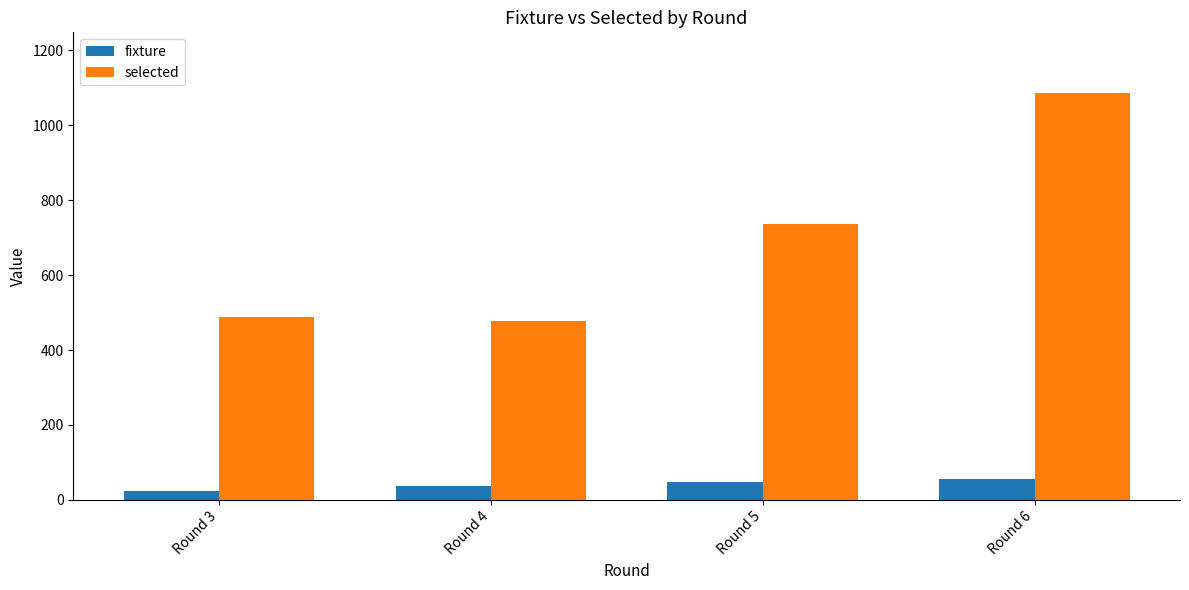

Rank the series by their average value, from highest to lowest.

selected, fixture